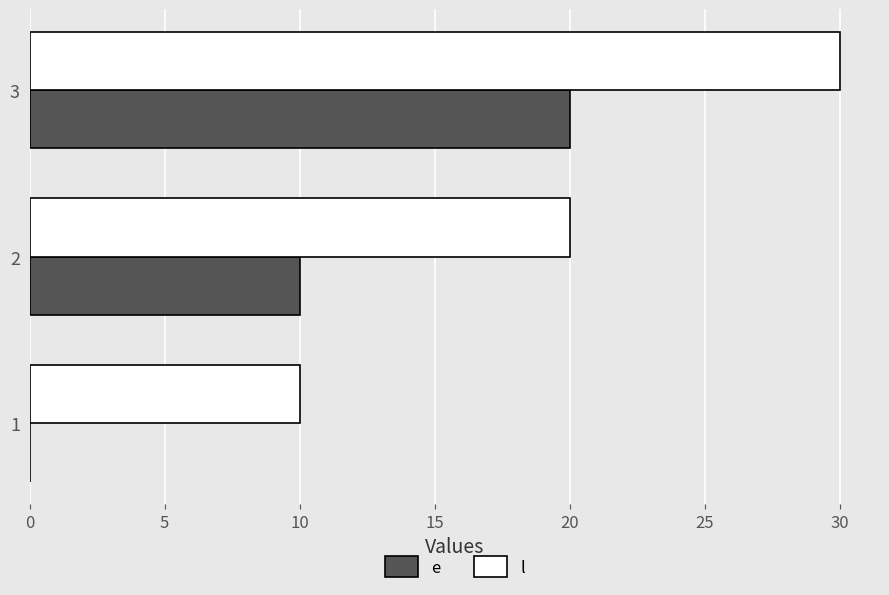

What is the sum of all l values?

60